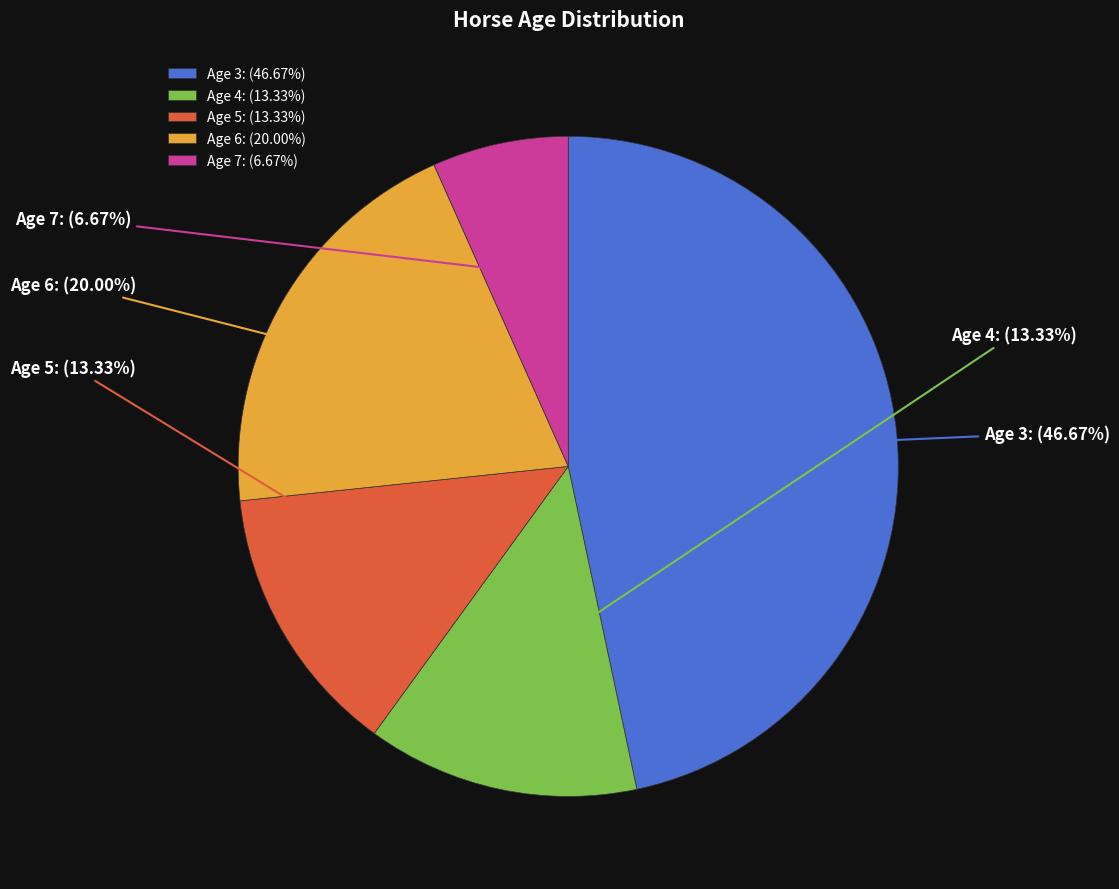

Which slice is the largest?

Age 3